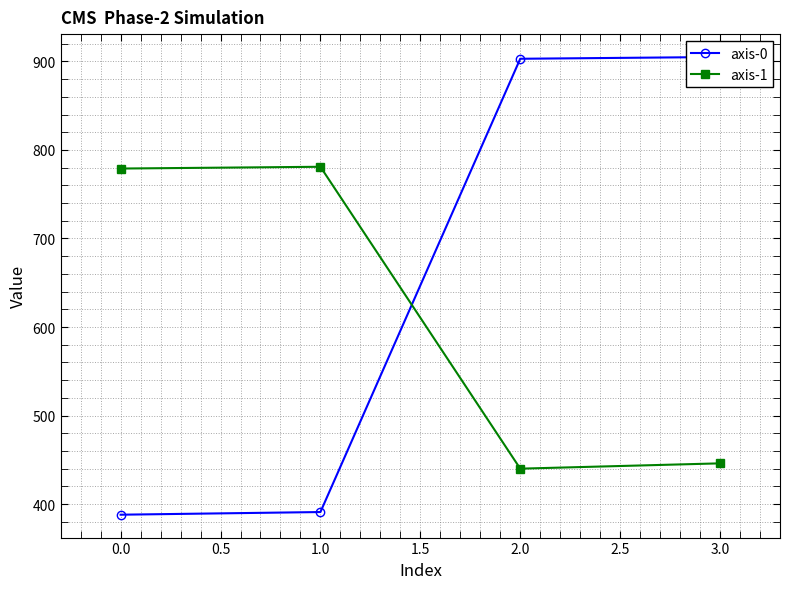

Is this an area chart (filled region under the line)?

No